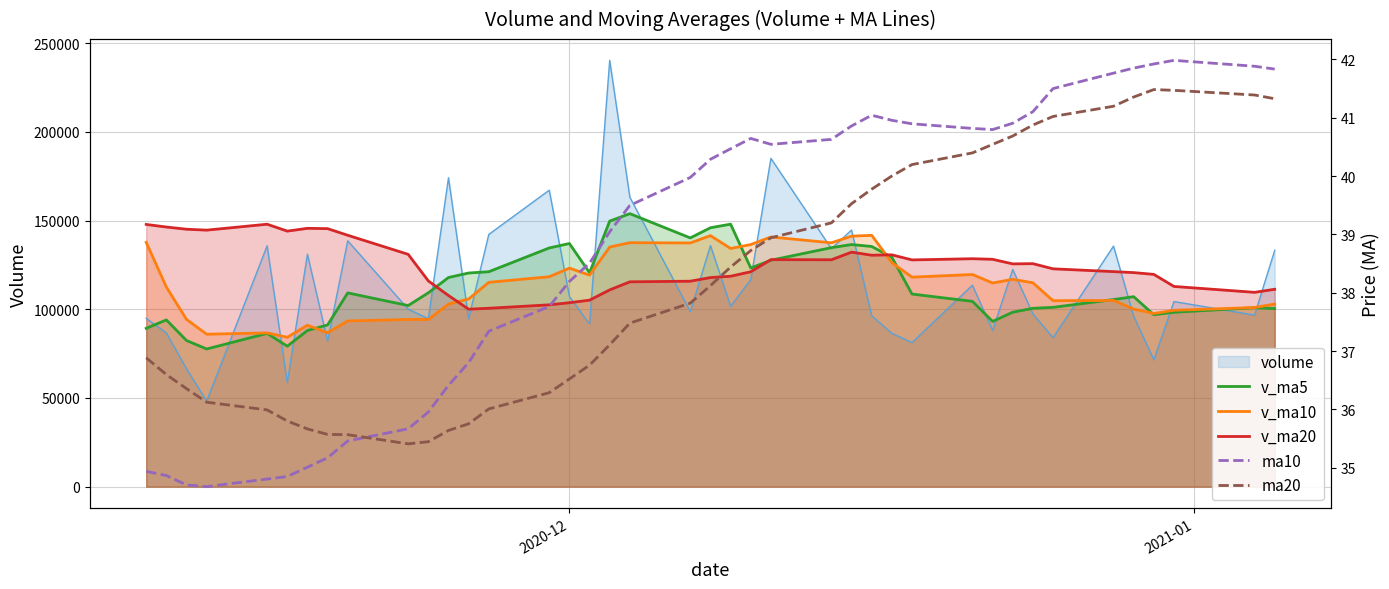

Reading left to right, what are all the values shown in this chart?

v_ma5: 89233.5	93976.0	82368.0	77590.2	86385.9	79155.3	88023.3	91147.0	109205.7	102079.9	109266.8	117884.2	120419.1	121142.1	134542.5	137049.2	120566.1	149680.9	153871.5	140193.6	145933.8	147942.9	123237.6	127619.2	134707.3	136452.5	135379.0	129317.4	108561.6	104440.8	93125.7	98334.8	100519.2	101062.3	105465.3	107080.7	96909.9	98306.2	100851.4	100380.4
v_ma10: 137703.7	112504.4	94255.7	85924.3	86656.9	84194.4	90999.6	86757.5	93398.0	94232.9	94211.1	102953.7	105783.0	115173.9	118311.2	123158.0	119225.2	135050.0	137506.8	137368.0	141491.5	134254.5	136459.3	140745.4	137450.5	141193.1	141660.9	126277.5	118090.4	119574.0	114789.1	116856.9	114918.3	104812.0	104953.0	100103.2	97622.3	99412.7	100956.9	102922.8
v_ma20: 147795.0	146330.1	145098.0	144578.3	147913.1	144033.6	145601.2	145427.4	141690.3	130944.5	115957.4	107729.1	100019.4	100549.1	102484.0	103676.2	105112.4	110903.7	115452.4	115800.5	117851.3	118604.1	121121.1	127959.6	127880.8	132175.6	130443.0	130663.8	127798.6	128471.0	128140.3	125555.7	125688.8	122778.7	121201.7	120648.2	119641.6	112845.1	109523.6	111248.4
ma10: 34.9	34.9	34.7	34.7	34.8	34.8	35.0	35.2	35.5	35.7	36.0	36.4	36.8	37.3	37.8	38.2	38.5	39.0	39.5	40.0	40.3	40.5	40.6	40.5	40.6	40.9	41.0	41.0	40.9	40.8	40.8	40.9	41.1	41.5	41.8	41.9	41.9	42.0	41.9	41.8
ma20: 36.9	36.6	36.4	36.1	36.0	35.8	35.7	35.6	35.6	35.4	35.4	35.6	35.8	36.0	36.3	36.5	36.8	37.1	37.5	37.8	38.1	38.4	38.7	38.9	39.2	39.5	39.8	40.0	40.2	40.4	40.5	40.7	40.9	41.0	41.2	41.4	41.5	41.5	41.4	41.3